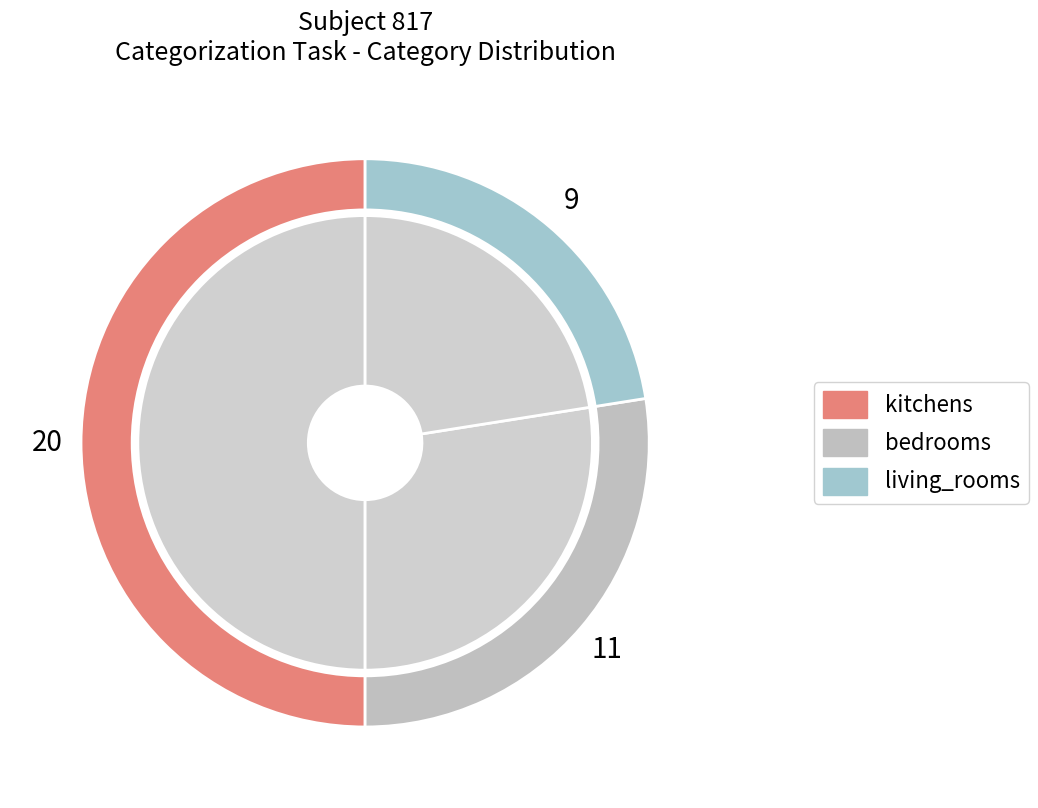

To the nearest percent, what percentage of the pie is bedrooms?

28%